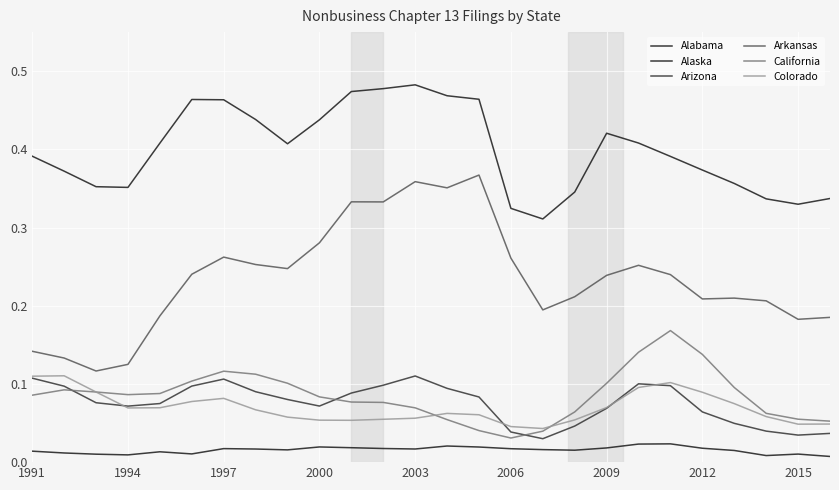

At how many categories does at least one series exceed 0?

26